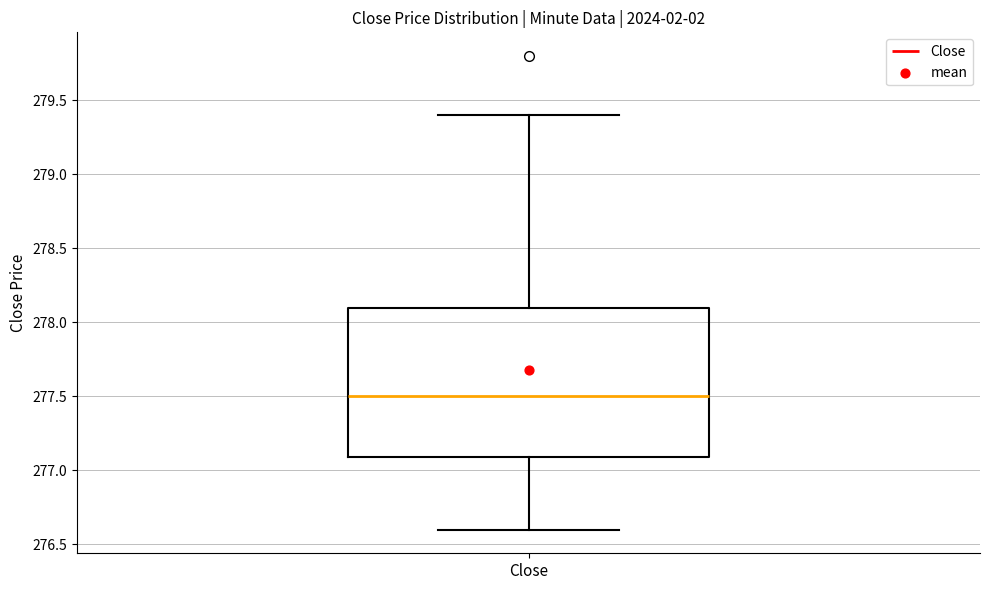

Read this box plot against the y-axis: the position of the median line, the range covered by the box, and the ends of both whiskers. The values are not printed on the chart, so give them approximately, as read against the axis.

median 277.5, box 277.1 to 278.1, whiskers 276.6 to 279.4